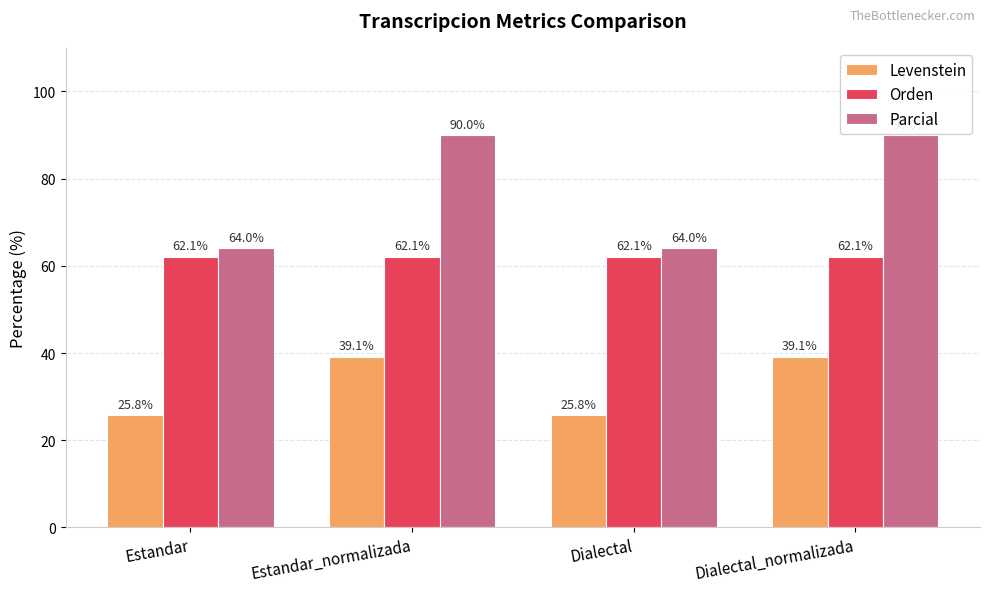

The Levenstein series shows 34.6 at Estandar. True or false?

False